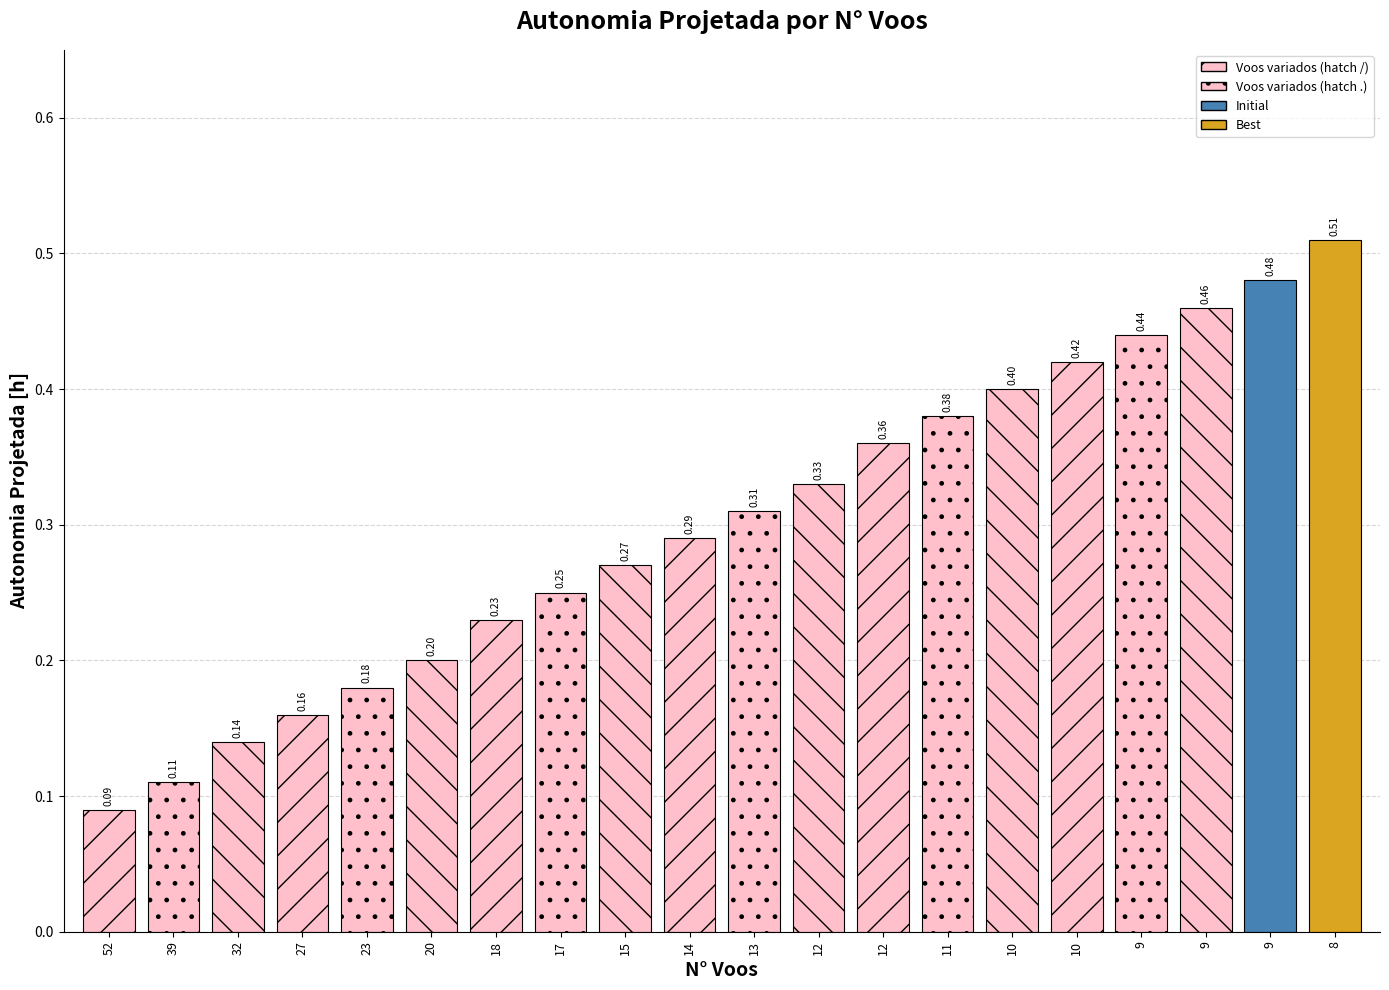

Does the chart contain stacked bars?

No